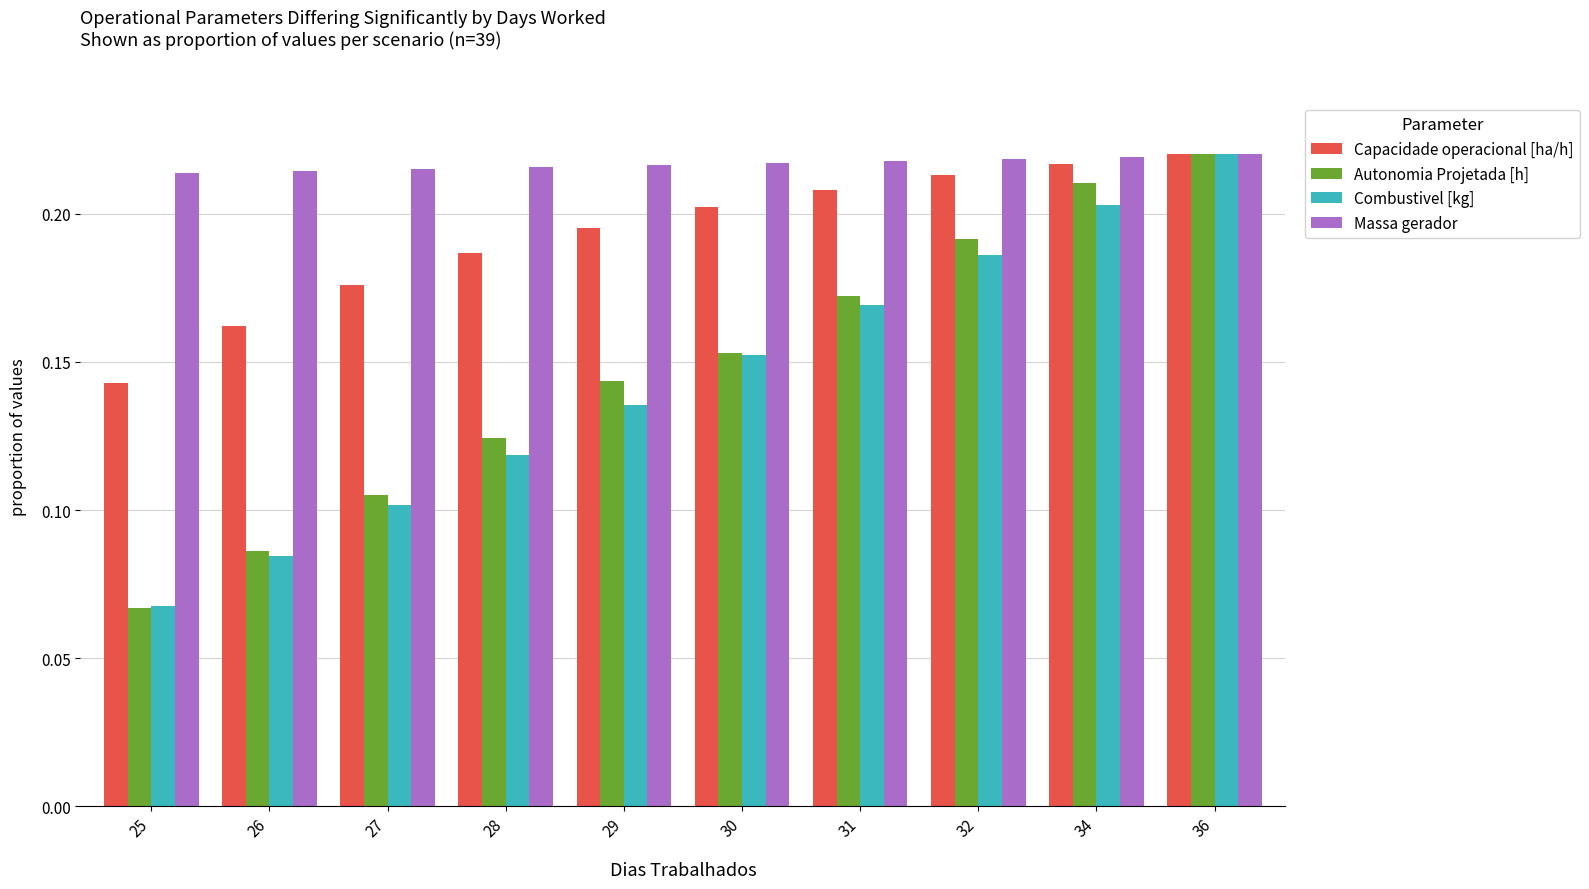

The Autonomia Projetada [h] series shows 0.1 at 27. True or false?

True